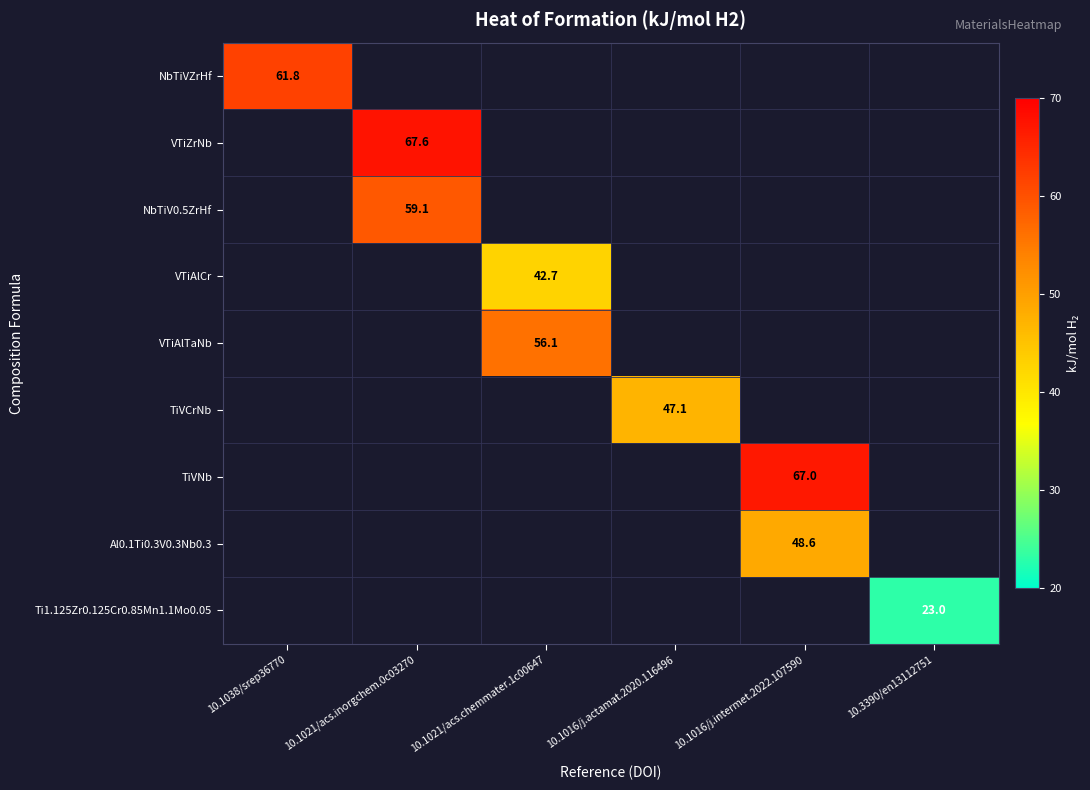

The value of VTiAlTaNb at 10.1021/acs.chemmater.1c00647 is 97.4. True or false?

False